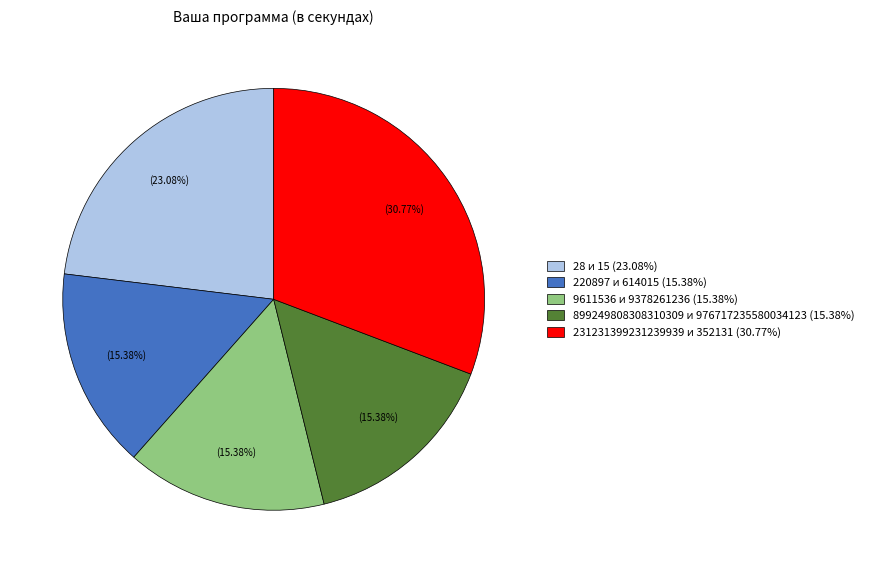

Do 9611536 и 9378261236 and 28 и 15 together represent more than half of the pie?

No